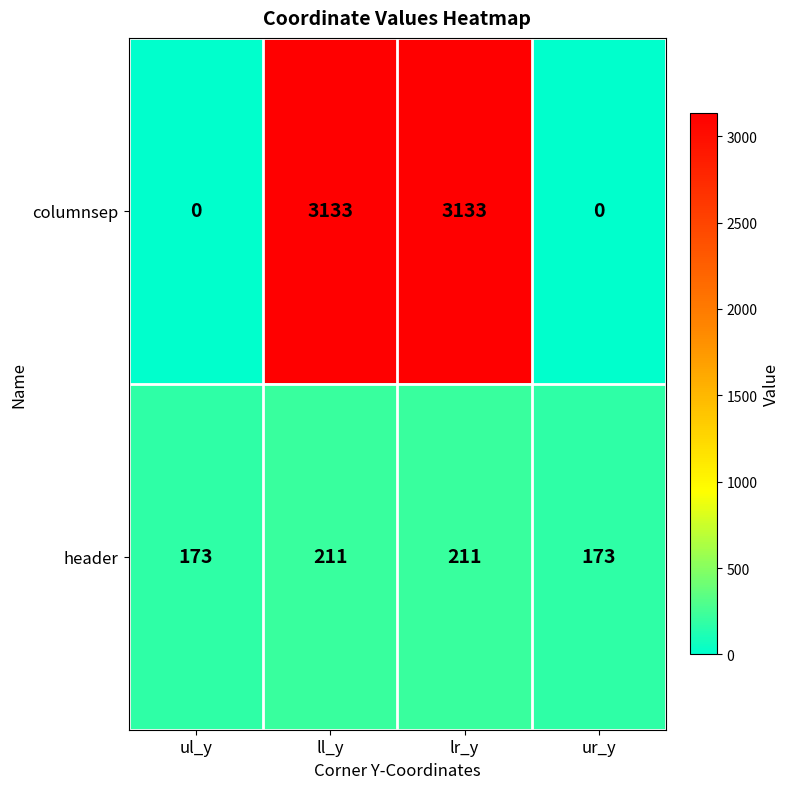

What is the difference between the maximum and second lowest values in the columnsep series?

3133